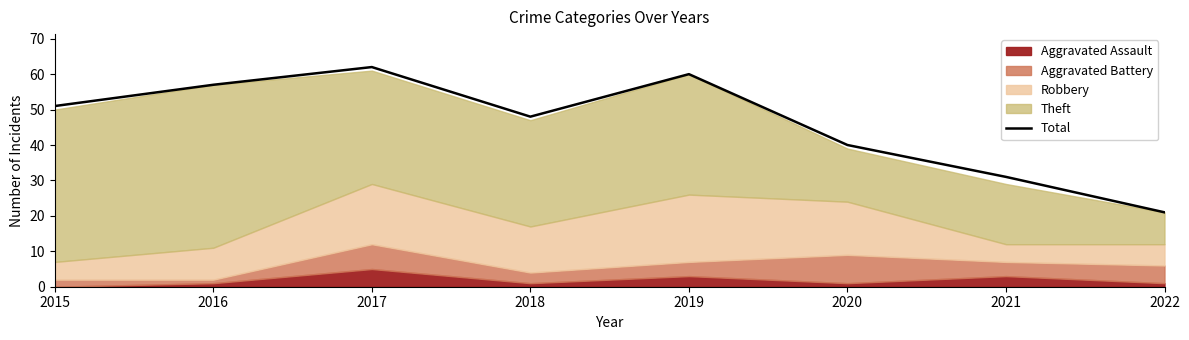

Between 2022 and 2020, which is larger?

2020